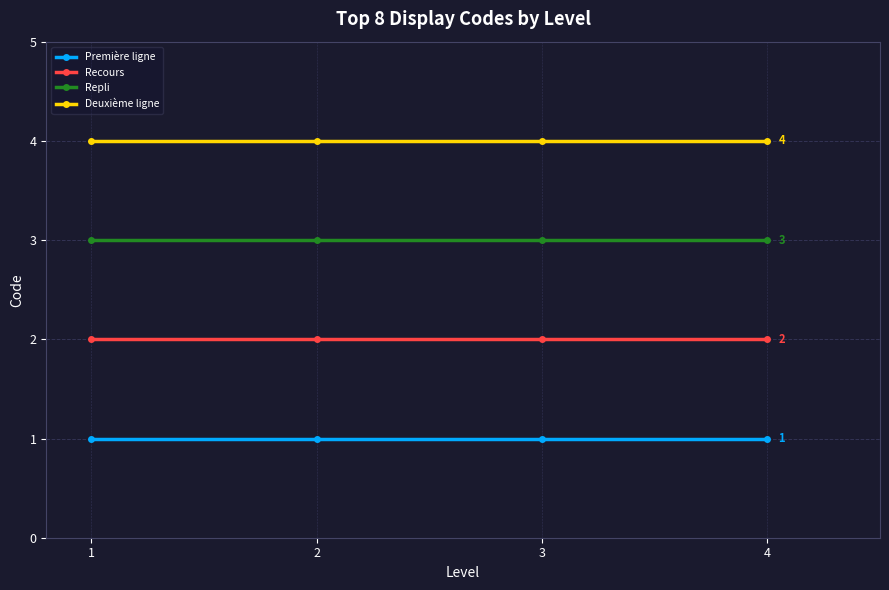

What is the minimum value shown in the chart?

1